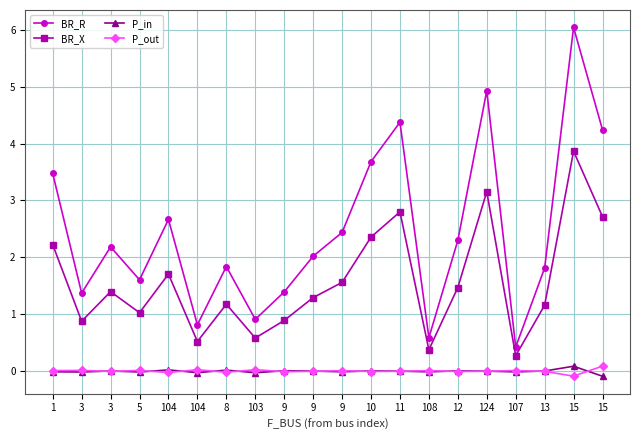

Which category has the lowest value in the BR_X series?

107